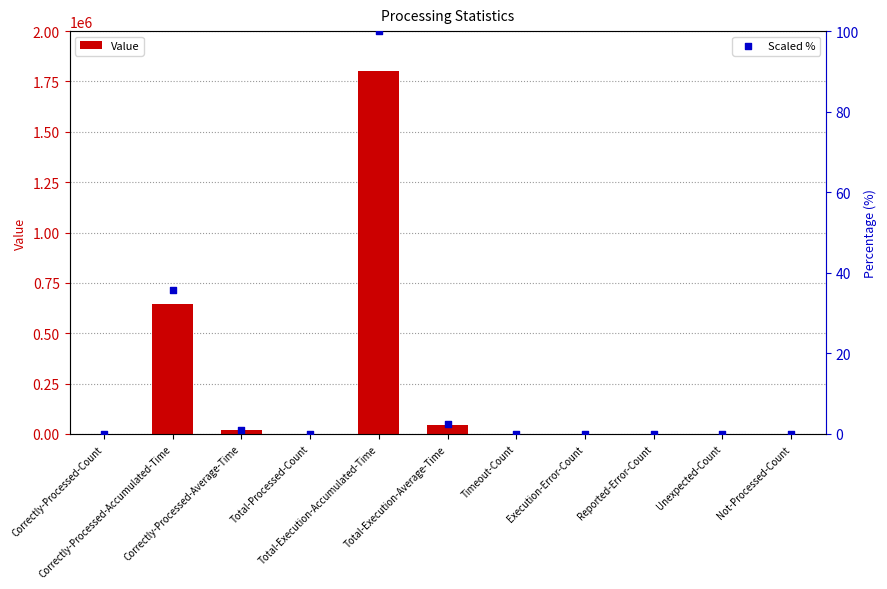

What is the total value across all series at Execution-Error-Count?

1.0